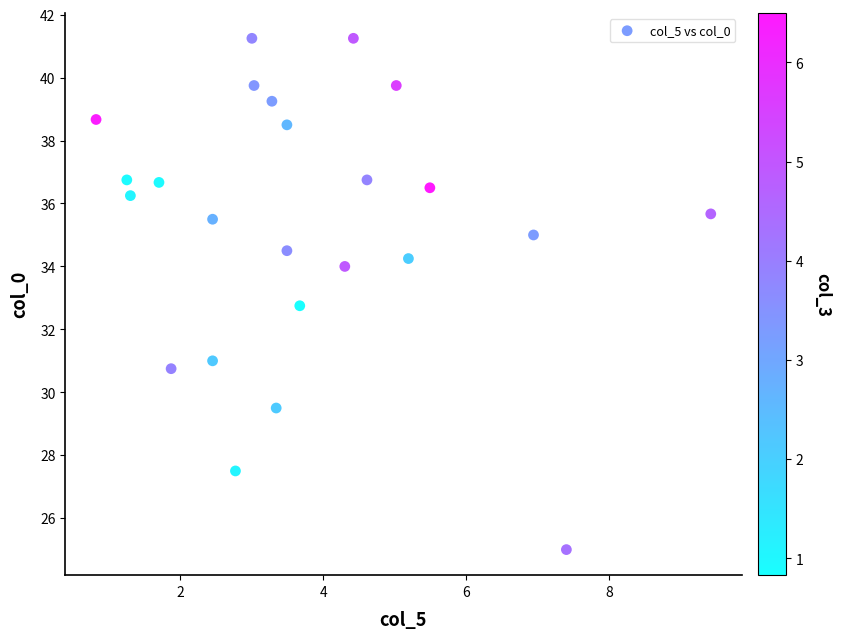

What Y value in the scatter plot is closest to 33?

32.8